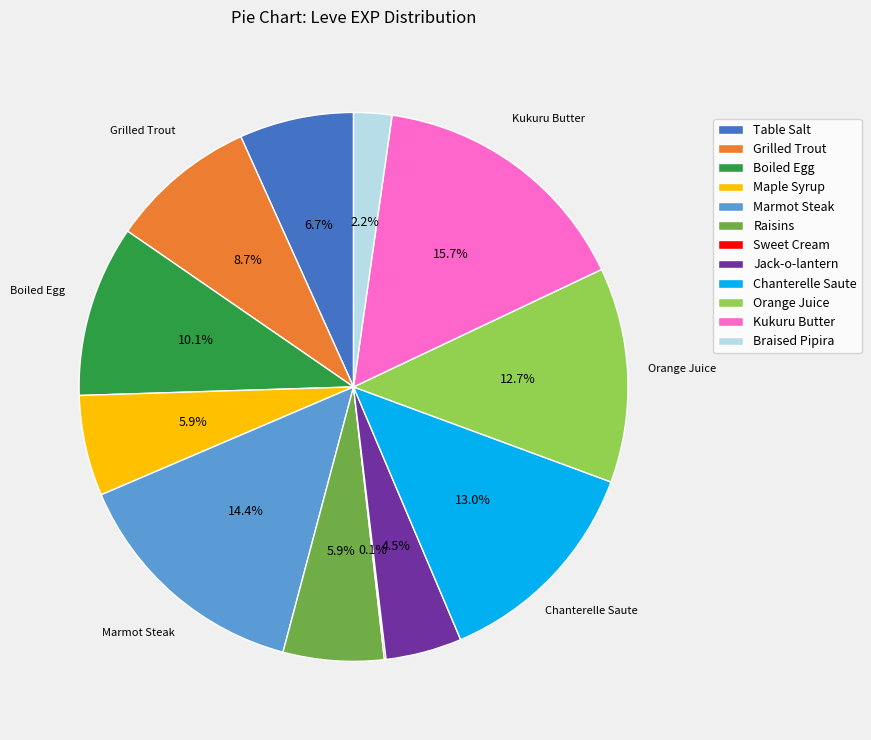

Is there any slice that represents more than half of the pie?

No